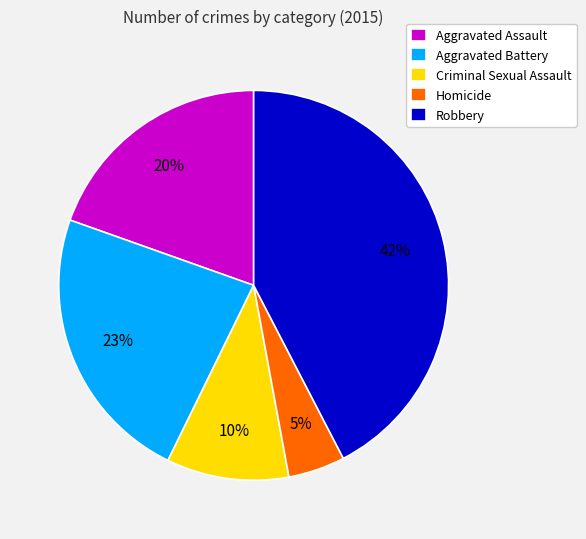

Between Homicide and Robbery, which is larger?

Robbery